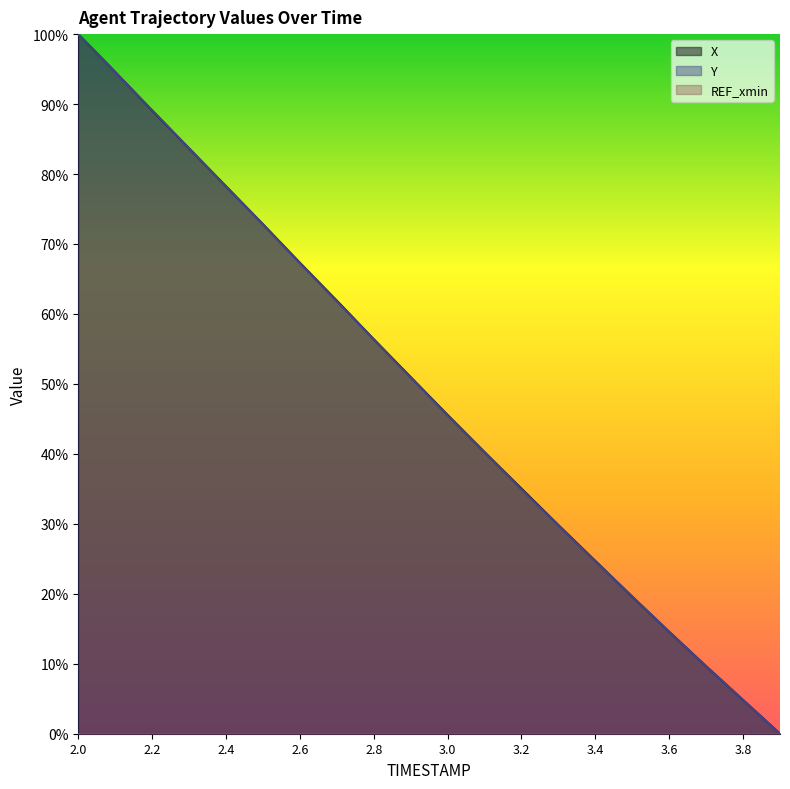

Reading left to right, transcribe all the data shown in this chart.

X: 2.0=100.0	2.1=94.6	2.2=89.1	2.3=83.7	2.4=78.2	2.5=72.8	2.6=67.3	2.7=61.9	2.8=56.4	2.9=51.0	3.0=45.6	3.1=40.3	3.2=35.0	3.3=29.8	3.4=24.7	3.5=19.6	3.6=14.6	3.7=9.6	3.8=4.8	3.9=0.0
Y: 2.0=100.0	2.1=94.6	2.2=89.1	2.3=83.7	2.4=78.2	2.5=72.8	2.6=67.2	2.7=61.8	2.8=56.4	2.9=50.9	3.0=45.5	3.1=40.2	3.2=34.9	3.3=29.8	3.4=24.6	3.5=19.6	3.6=14.6	3.7=9.7	3.8=4.8	3.9=0.0